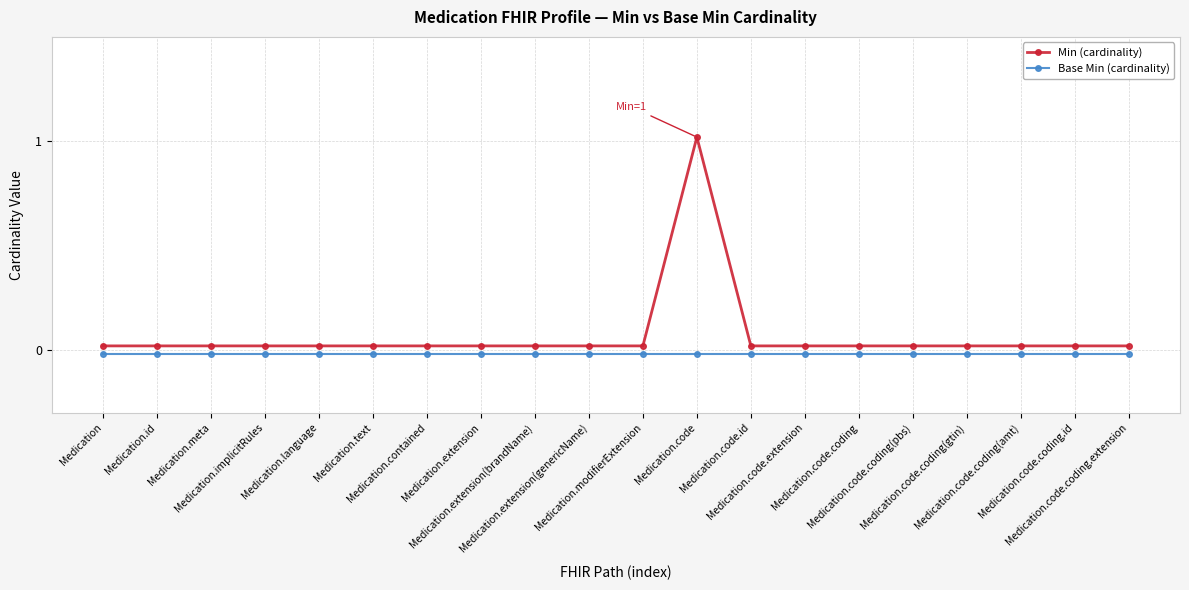

Which category has the highest value across all series?

Medication.code